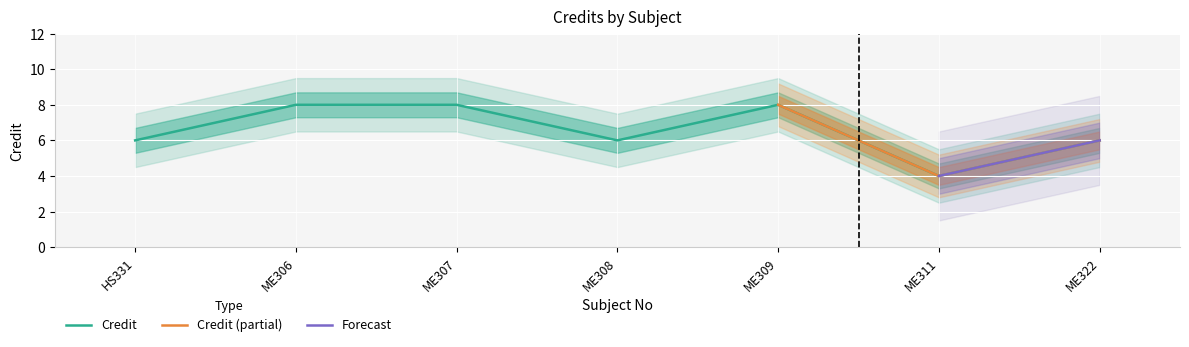

True or false: the data shows 6 at HS331.

True